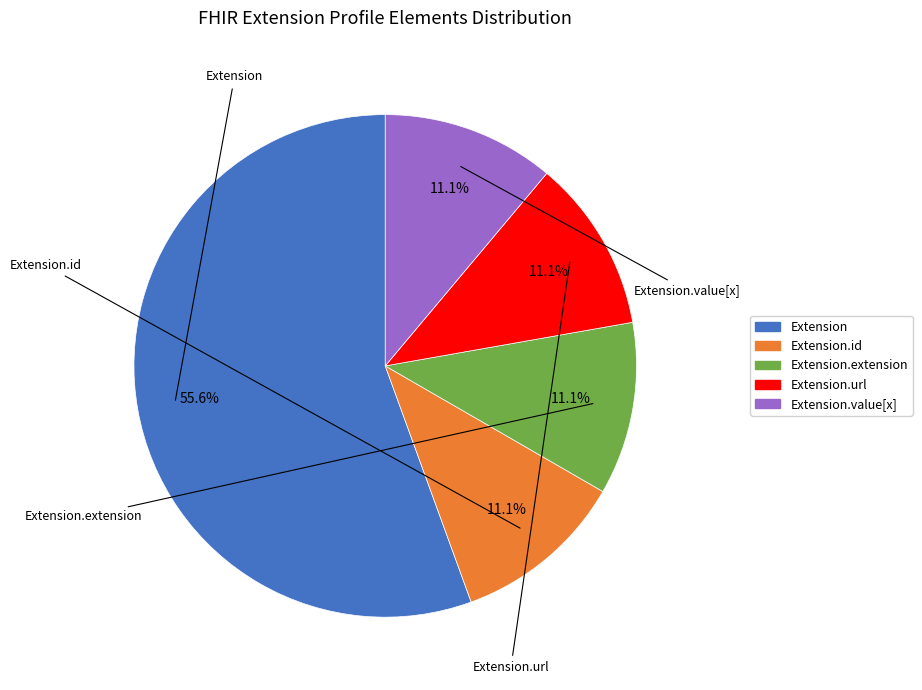

To the nearest percent, what is the average slice percentage?

20%